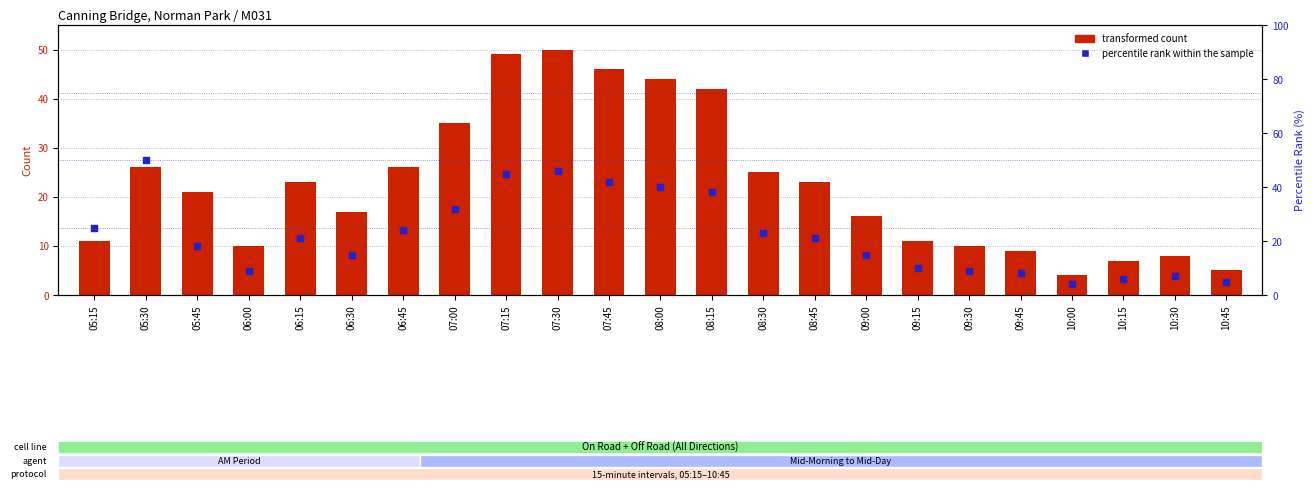

What are all the series names shown in the legend?

transformed count, percentile rank within the sample